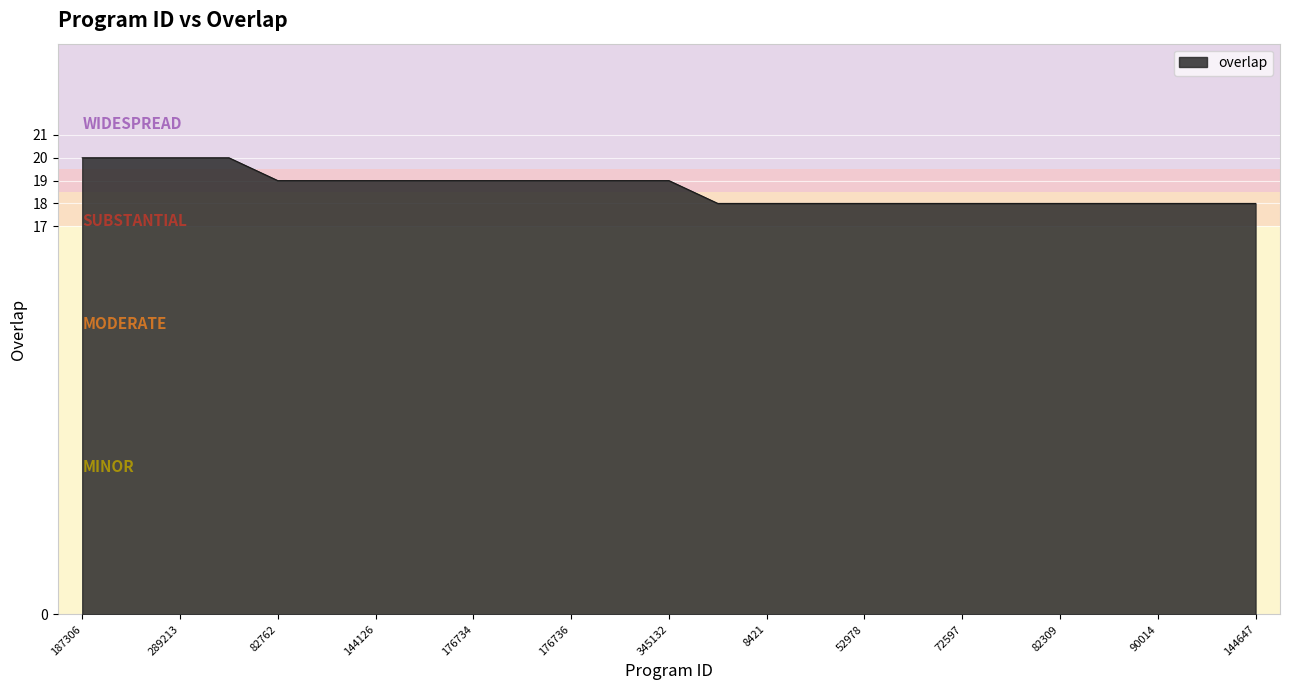

What is the maximum value shown in the chart?

20